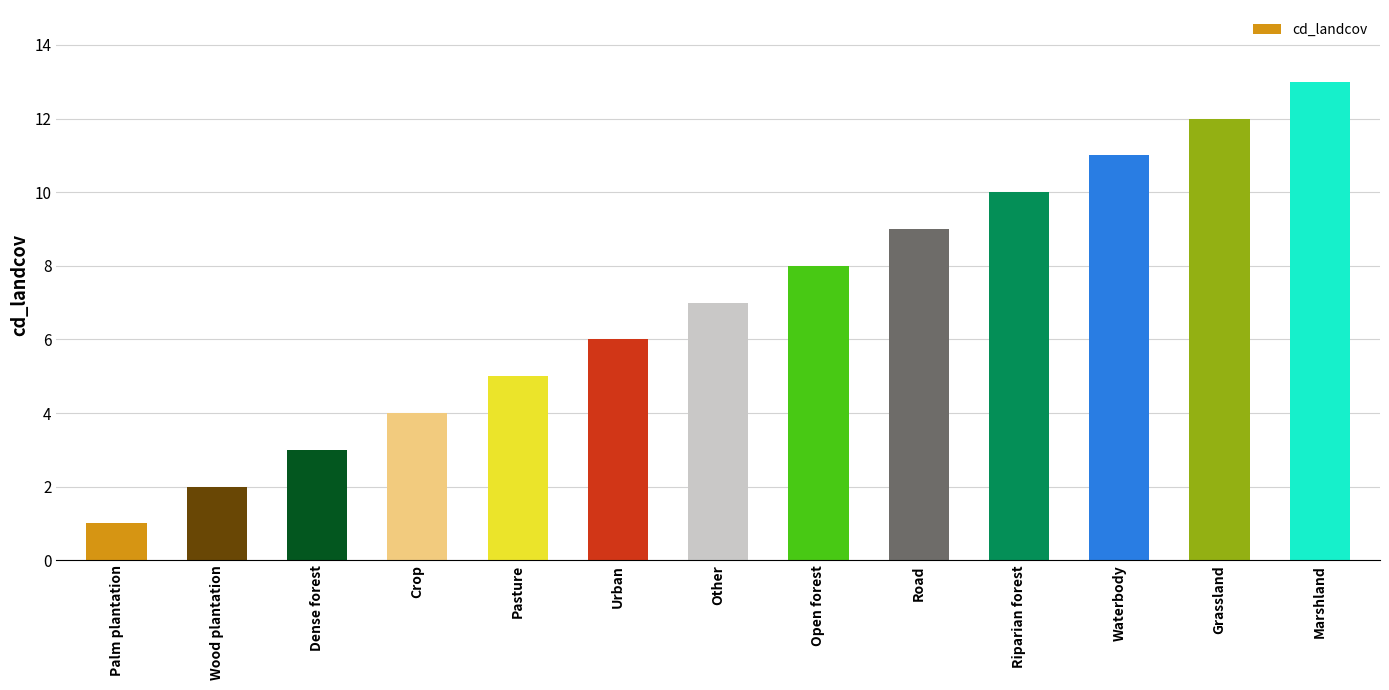

Which label corresponds to the smallest value in the chart?

Palm plantation